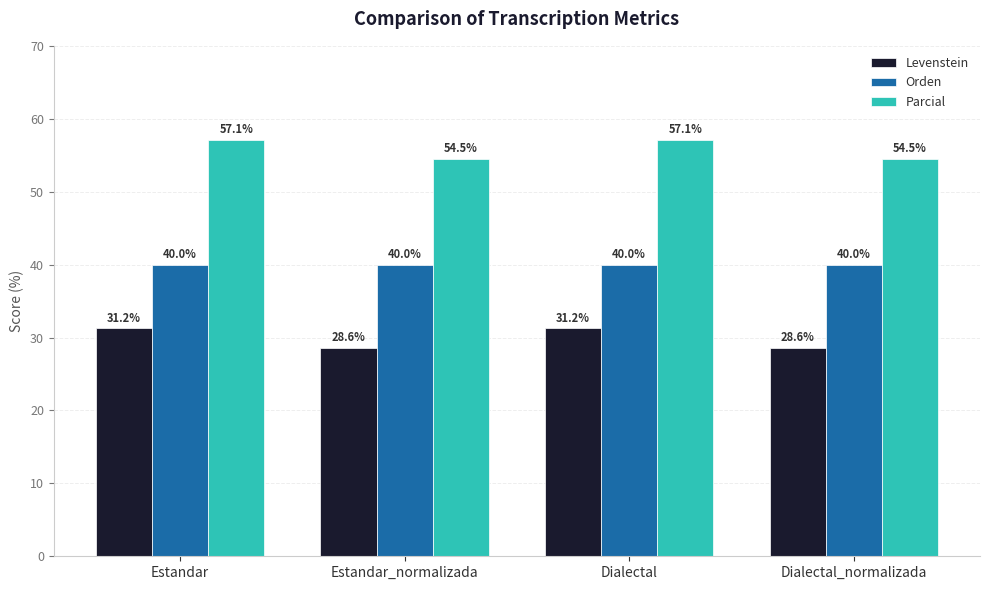

The Levenstein series shows 52.1 at Dialectal. True or false?

False